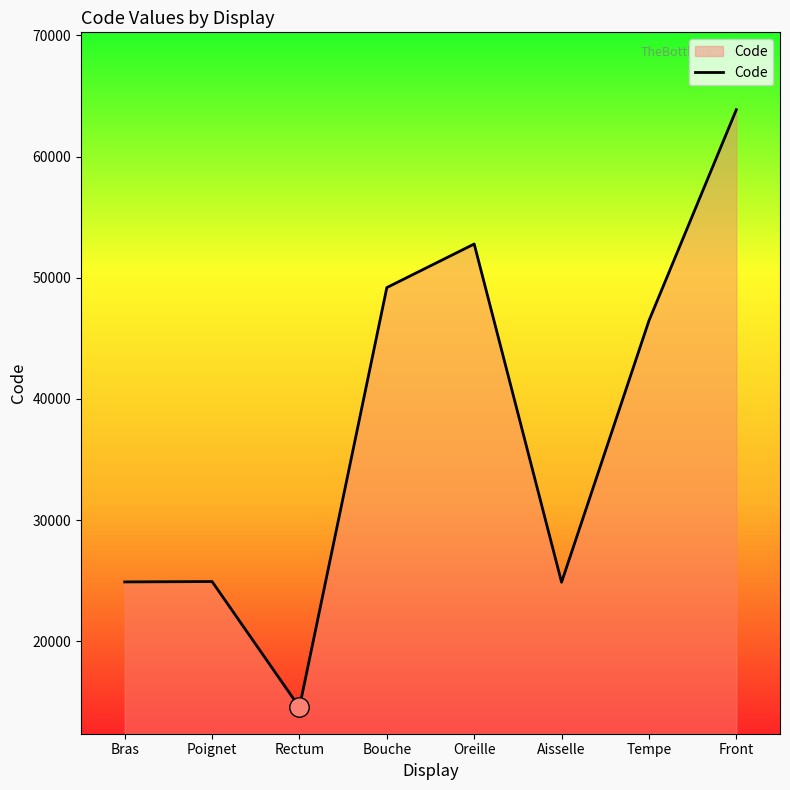

Which has a higher value, Bouche or Tempe?

Bouche